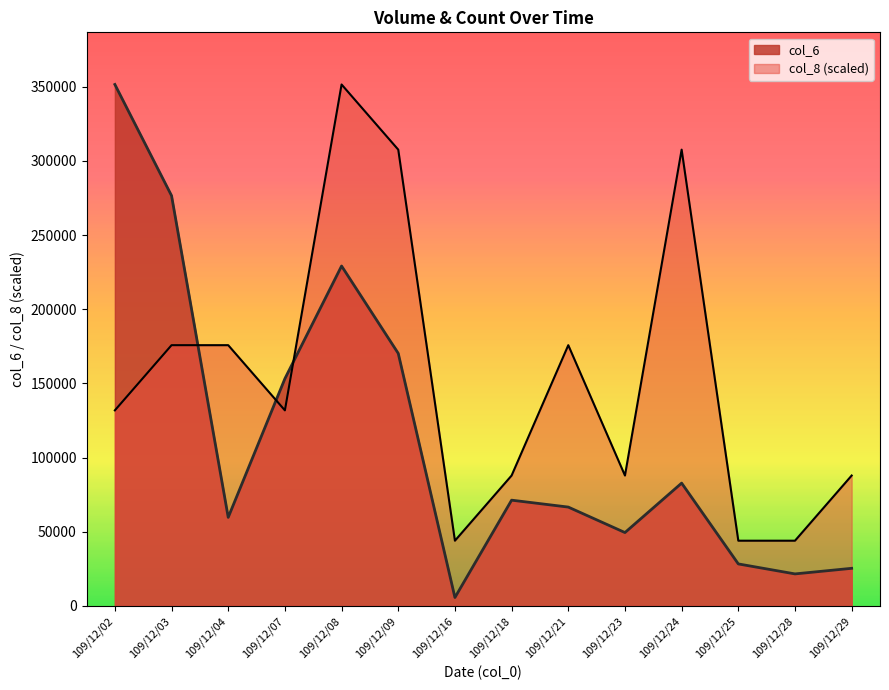

What is the difference between the maximum and minimum values in the col_6 series?

345940.0